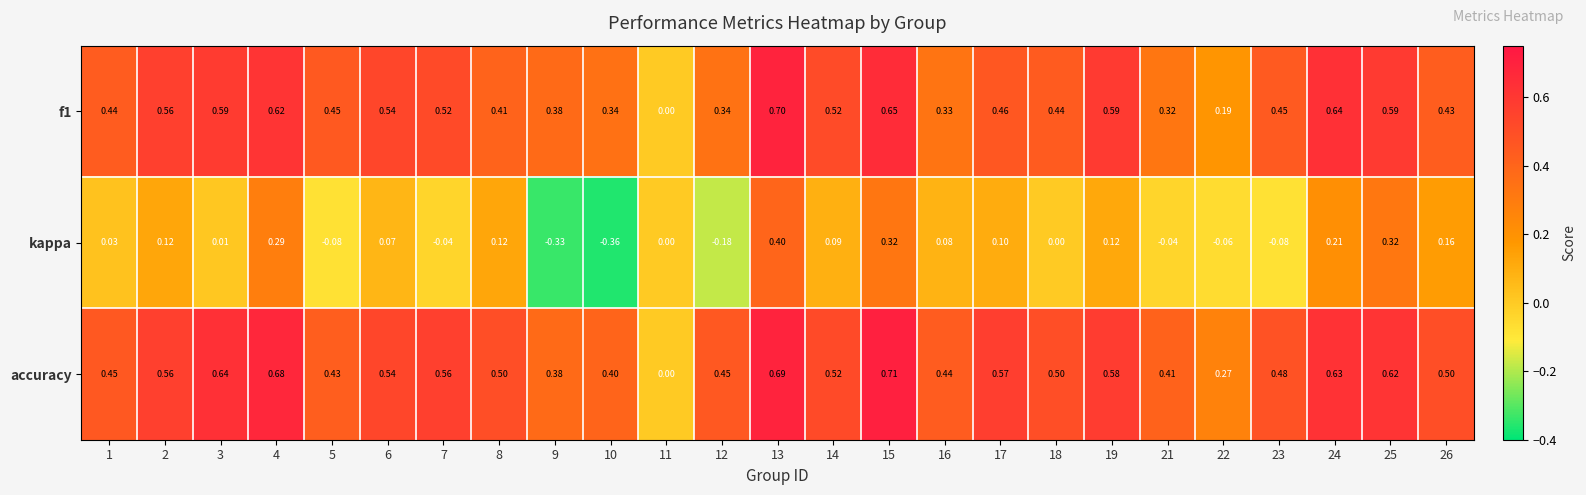

Which series has the largest range (max minus min)?

kappa